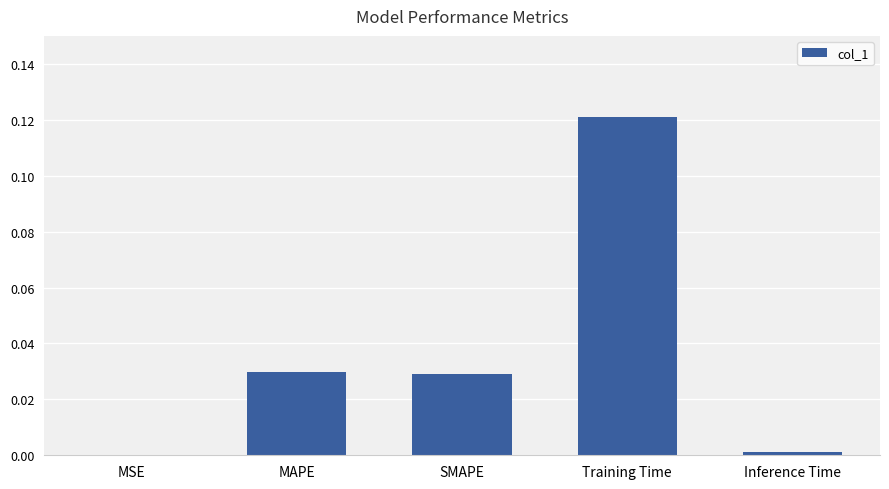

The value at SMAPE is 0.0. True or false?

True